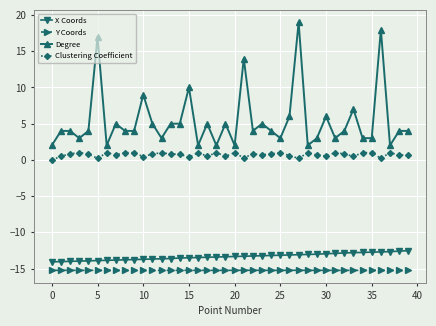

True or false: Clustering Coefficient and X Coords intersect in this chart.

False